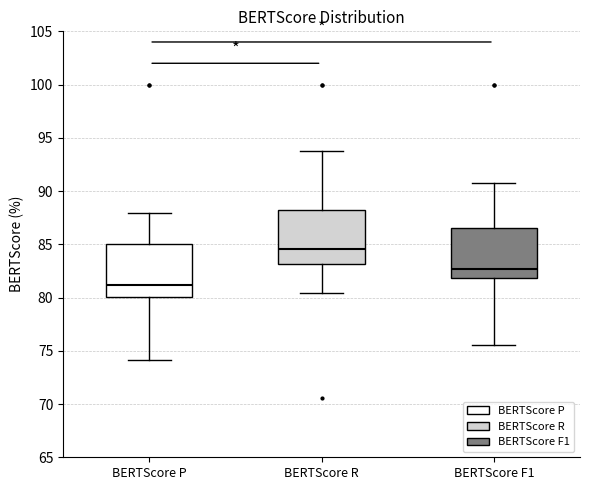

Reading left to right, transcribe this box plot: for each box, give where its median line is, the range the box spans, and where its two whiskers end, as read against the y-axis. The values are not printed on the chart, so give them approximately, as read against the axis.

BERTScore P: median 81.0, box 80.0 to 85.0, whiskers 74.0 to 88.0
BERTScore R: median 84.5, box 83.0 to 88.0, whiskers 80.5 to 94.0
BERTScore F1: median 82.5, box 82.0 to 86.5, whiskers 75.5 to 90.5